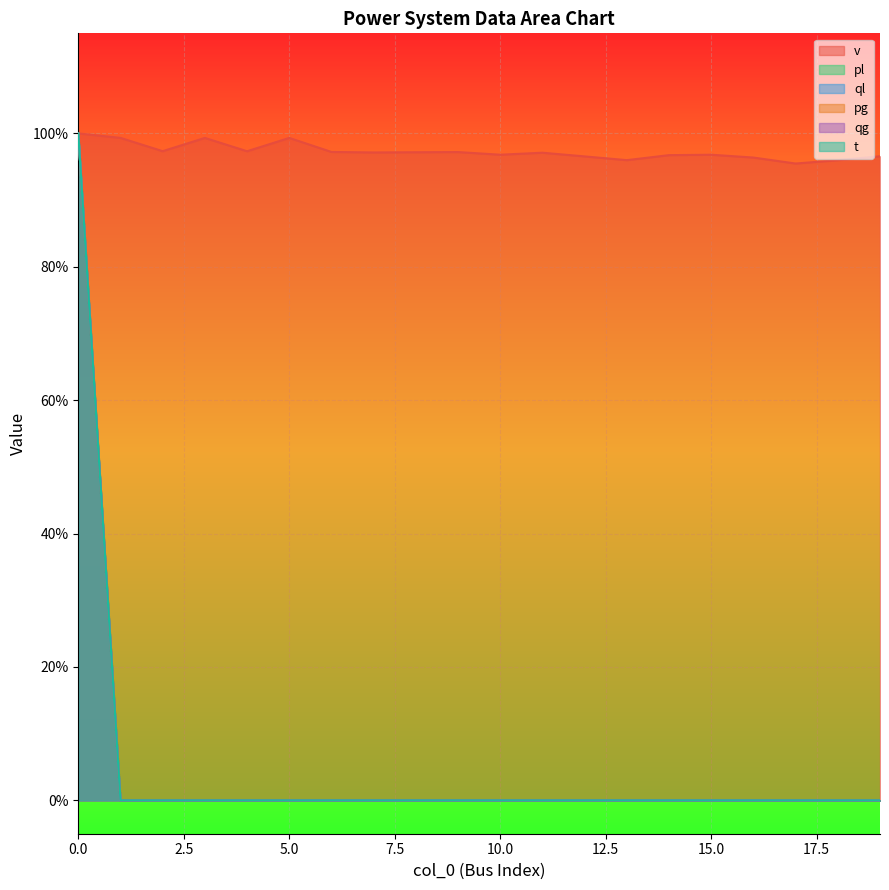

Which series has the largest total across all categories?

v